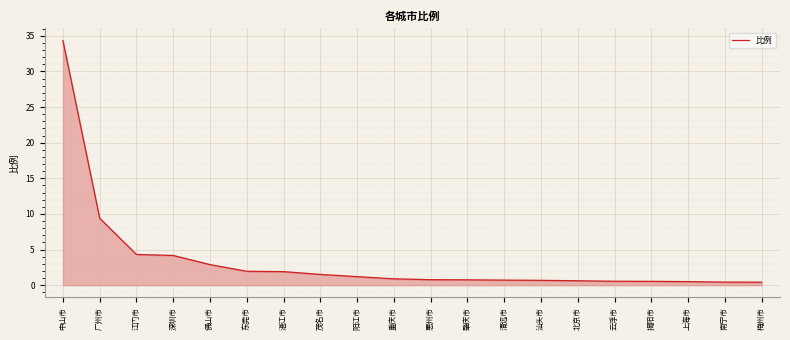

What position from the right is 北京市?

6